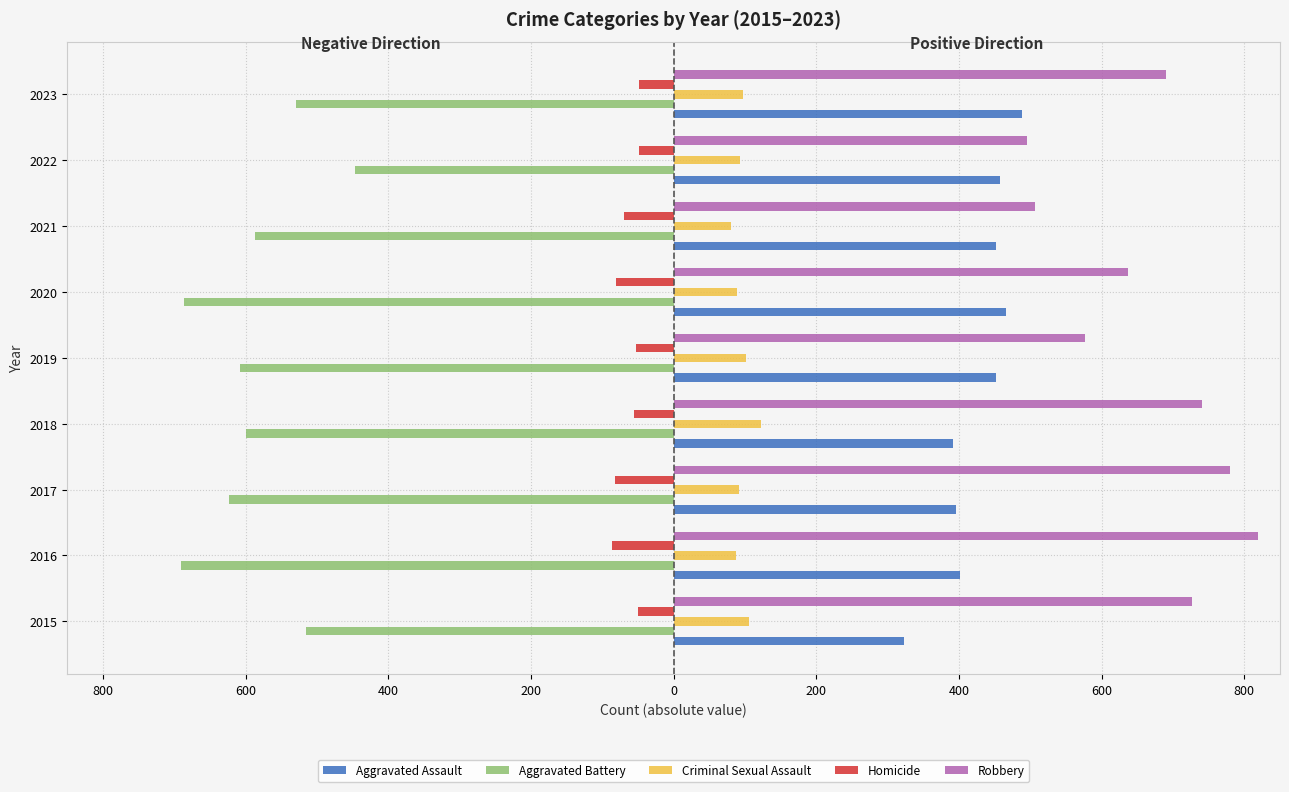

Does the chart contain any negative values?

Yes